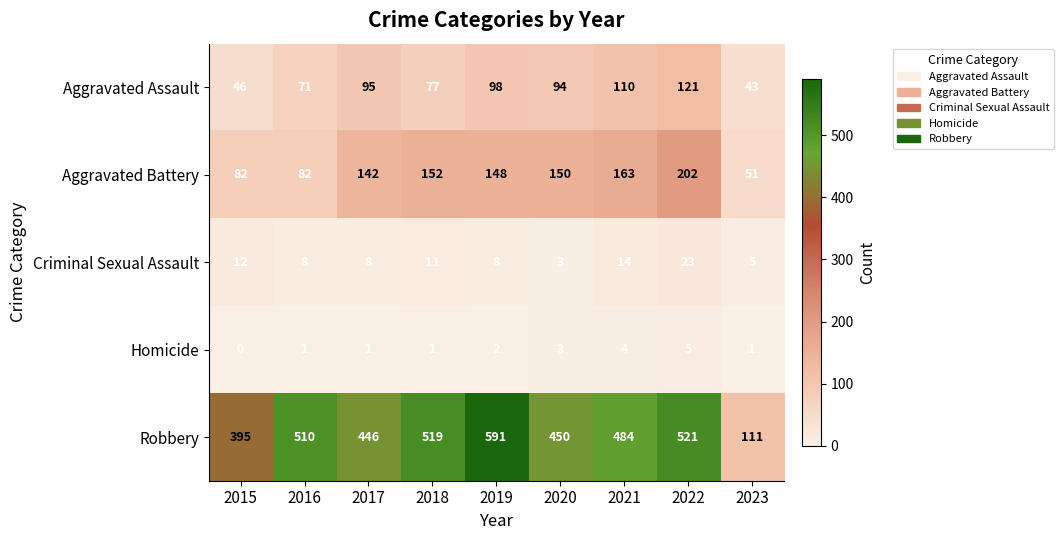

Which series has the widest spread of values?

Robbery